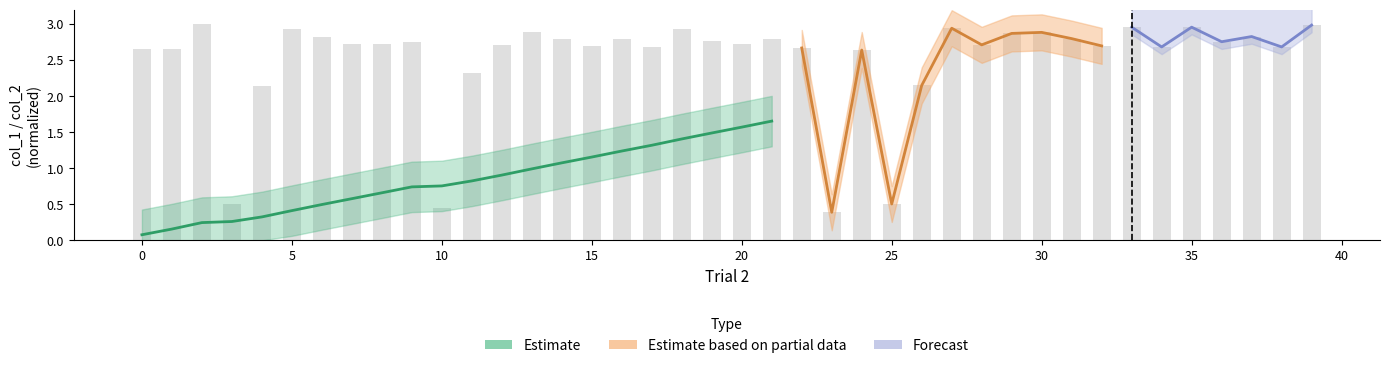

The chart shows a value of 3.0 at 2. True or false?

True